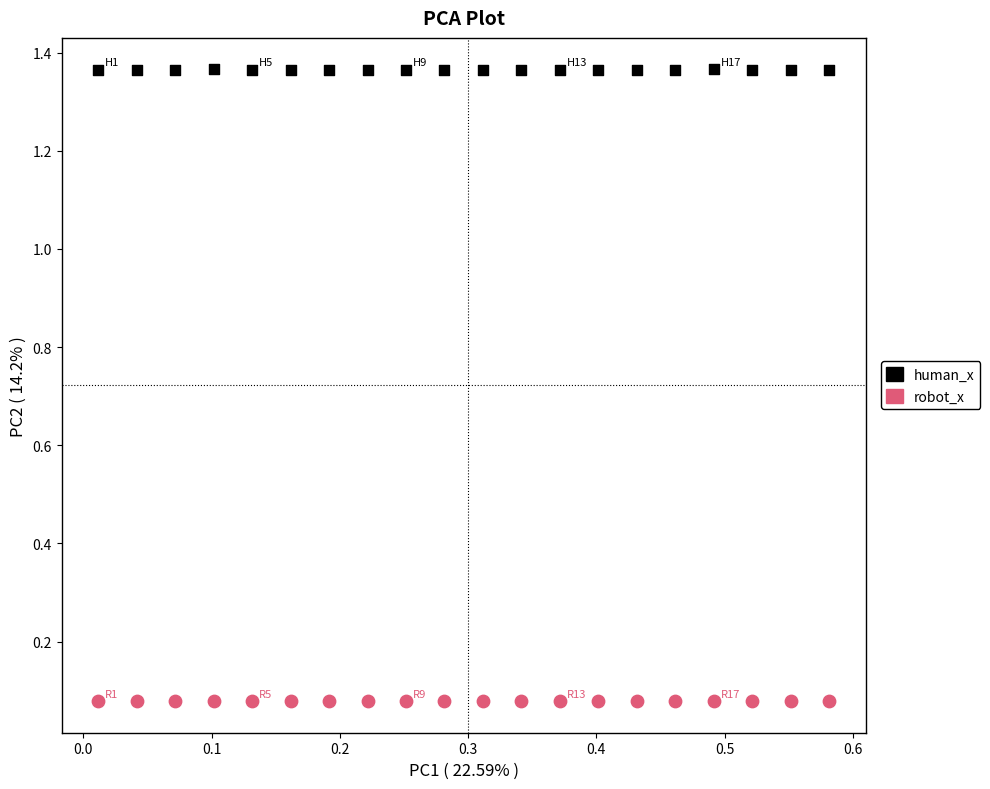

Which series has the largest Y range (max minus min)?

human_x